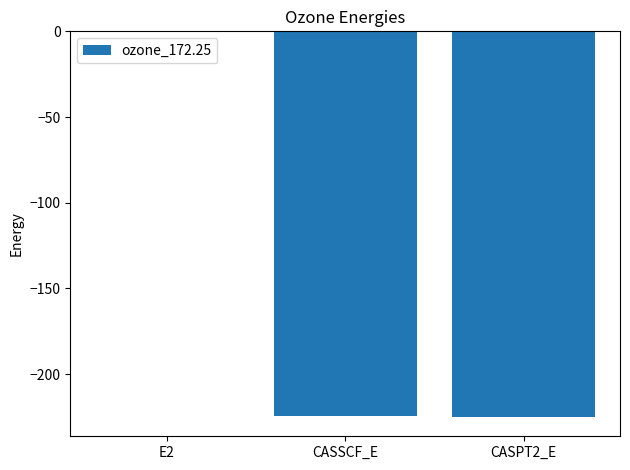

Is it true that the value at CASSCF_E is -315.9?

False